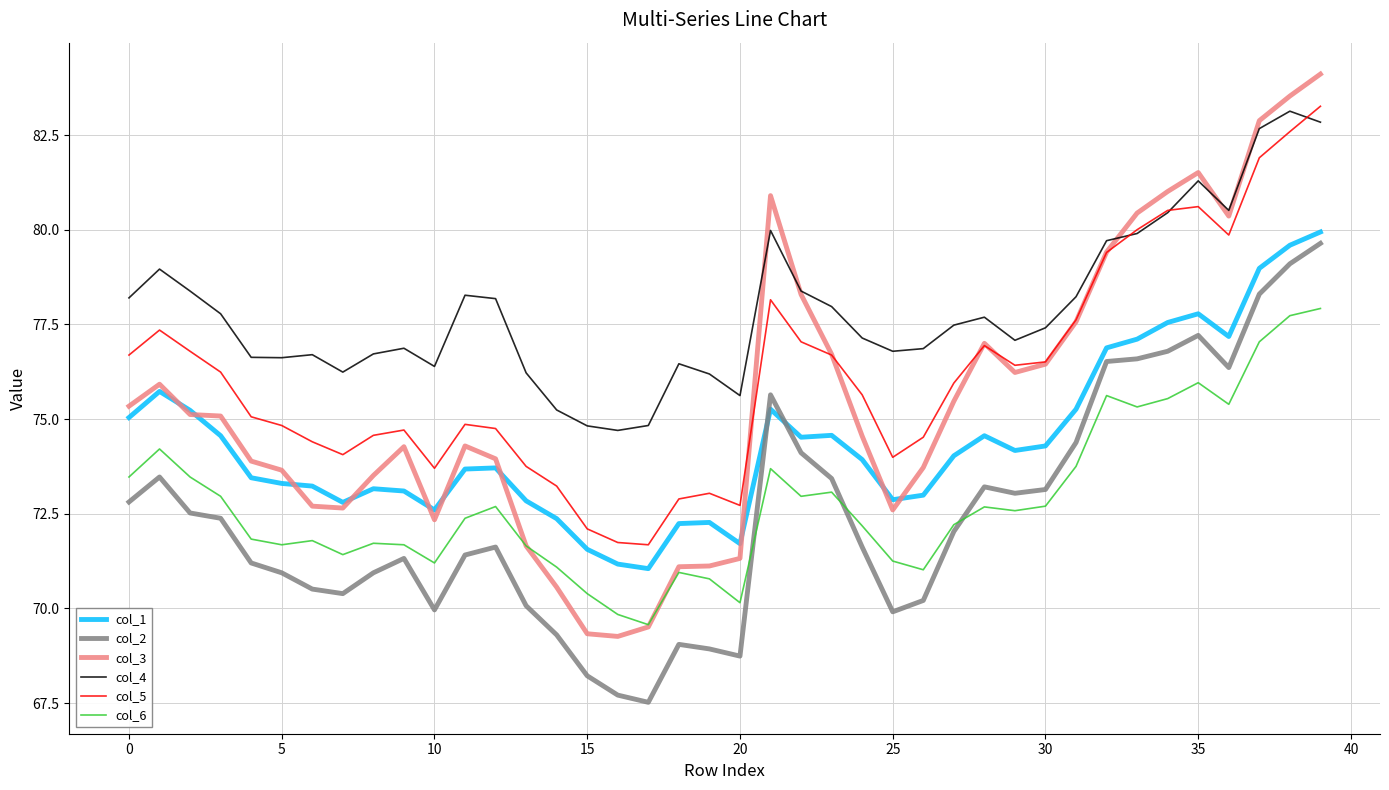

Which series has the widest spread of values?

col_3